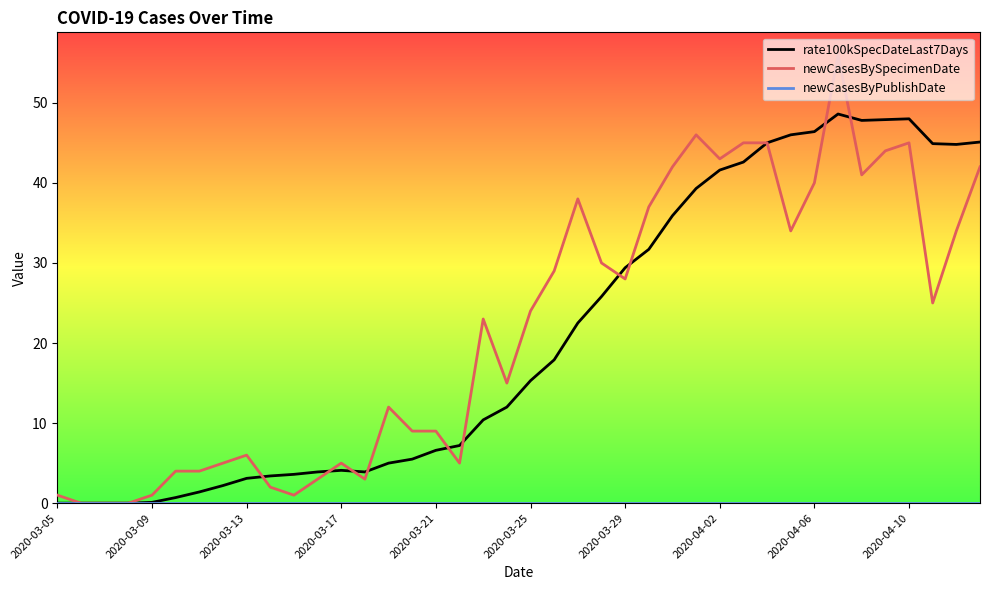

Which series has the largest range (max minus min)?

newCasesBySpecimenDate